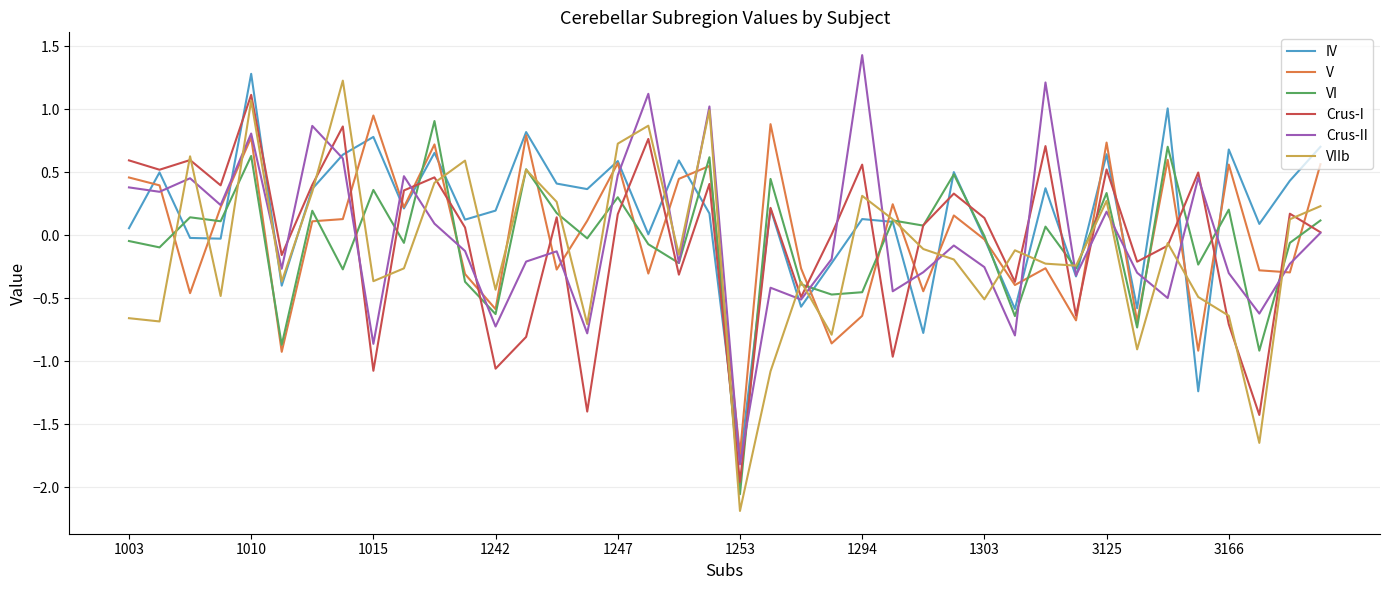

What is the highest value of the IV series?

1.3